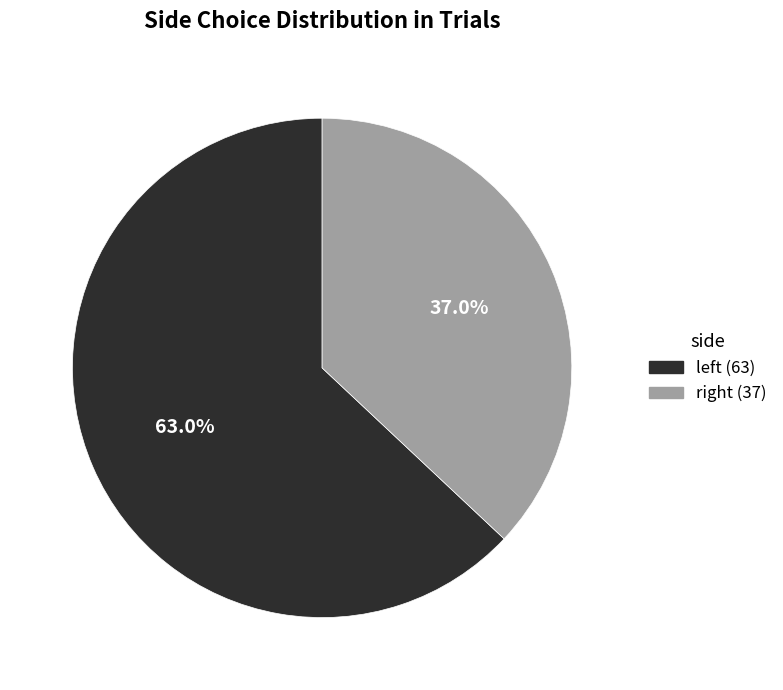

Which slice represents more than half of the pie?

left